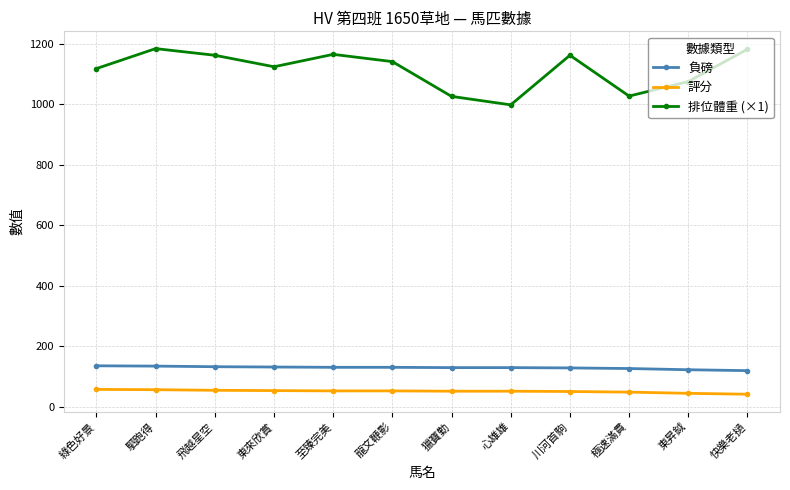

What is the spread (max minus min) of values at 東昇鉞?

1031